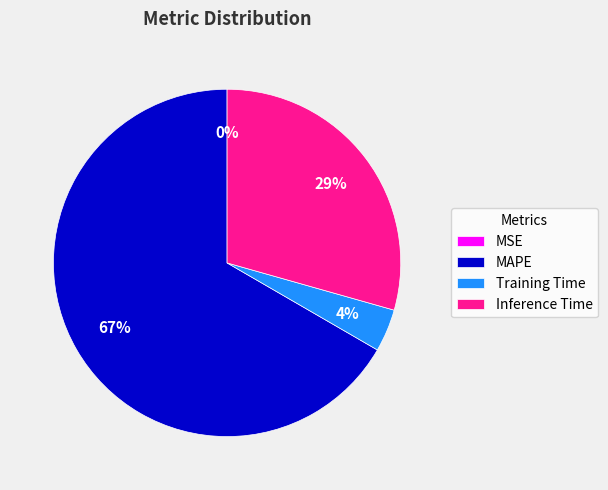

Is it true that MAPE is 81% of the pie?

False